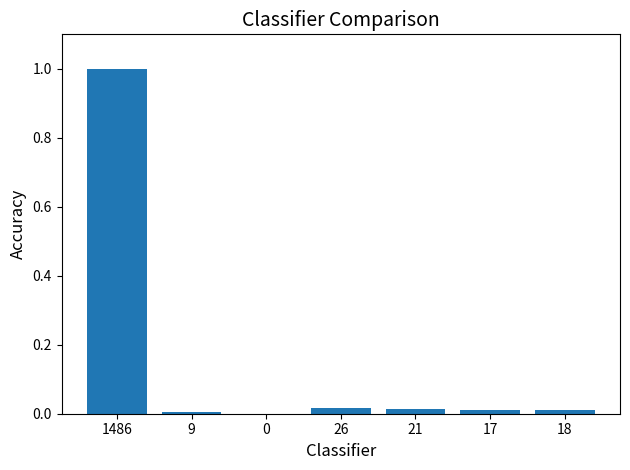

Are the bars horizontal?

No